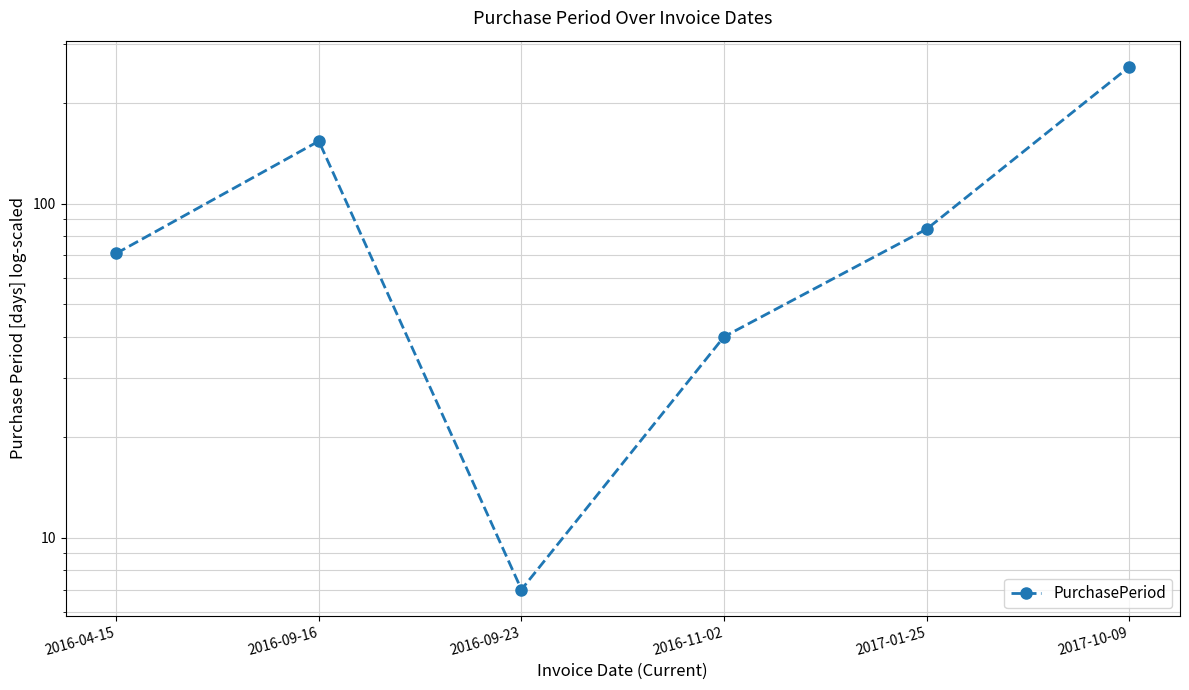

What is the average value?

102